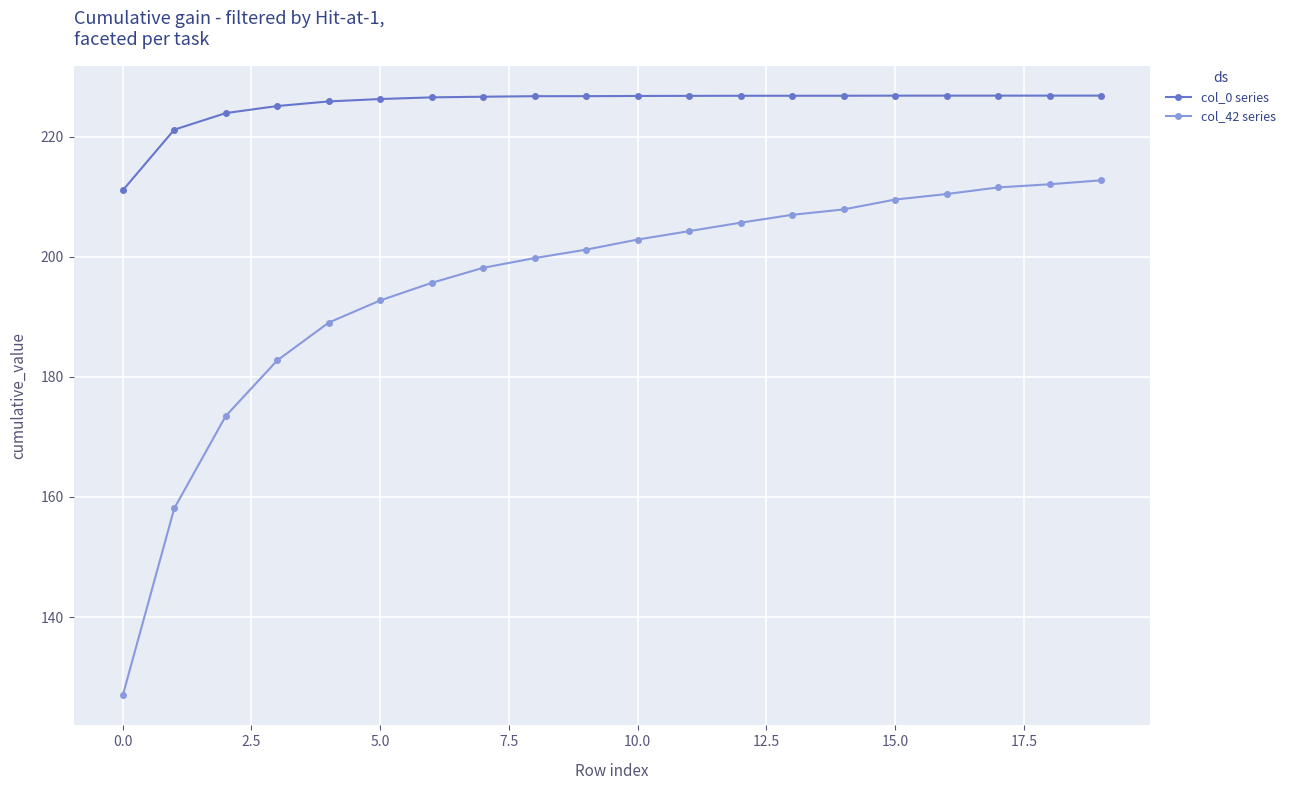

What is the value of the col_0 series point at the 7th from the left?

226.5